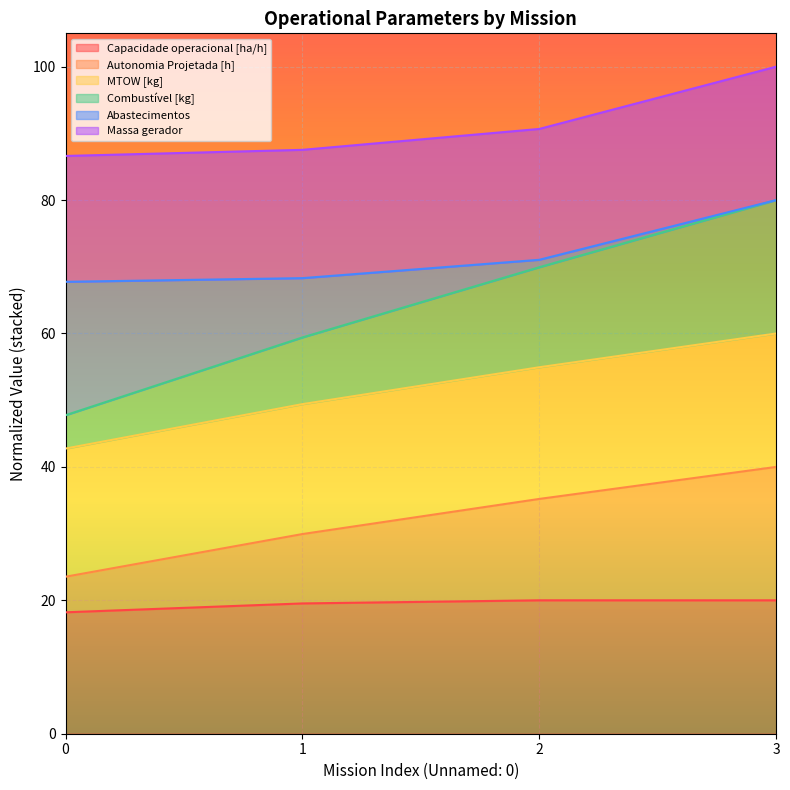

What is the maximum value for Capacidade operacional [ha/h]?

20.0